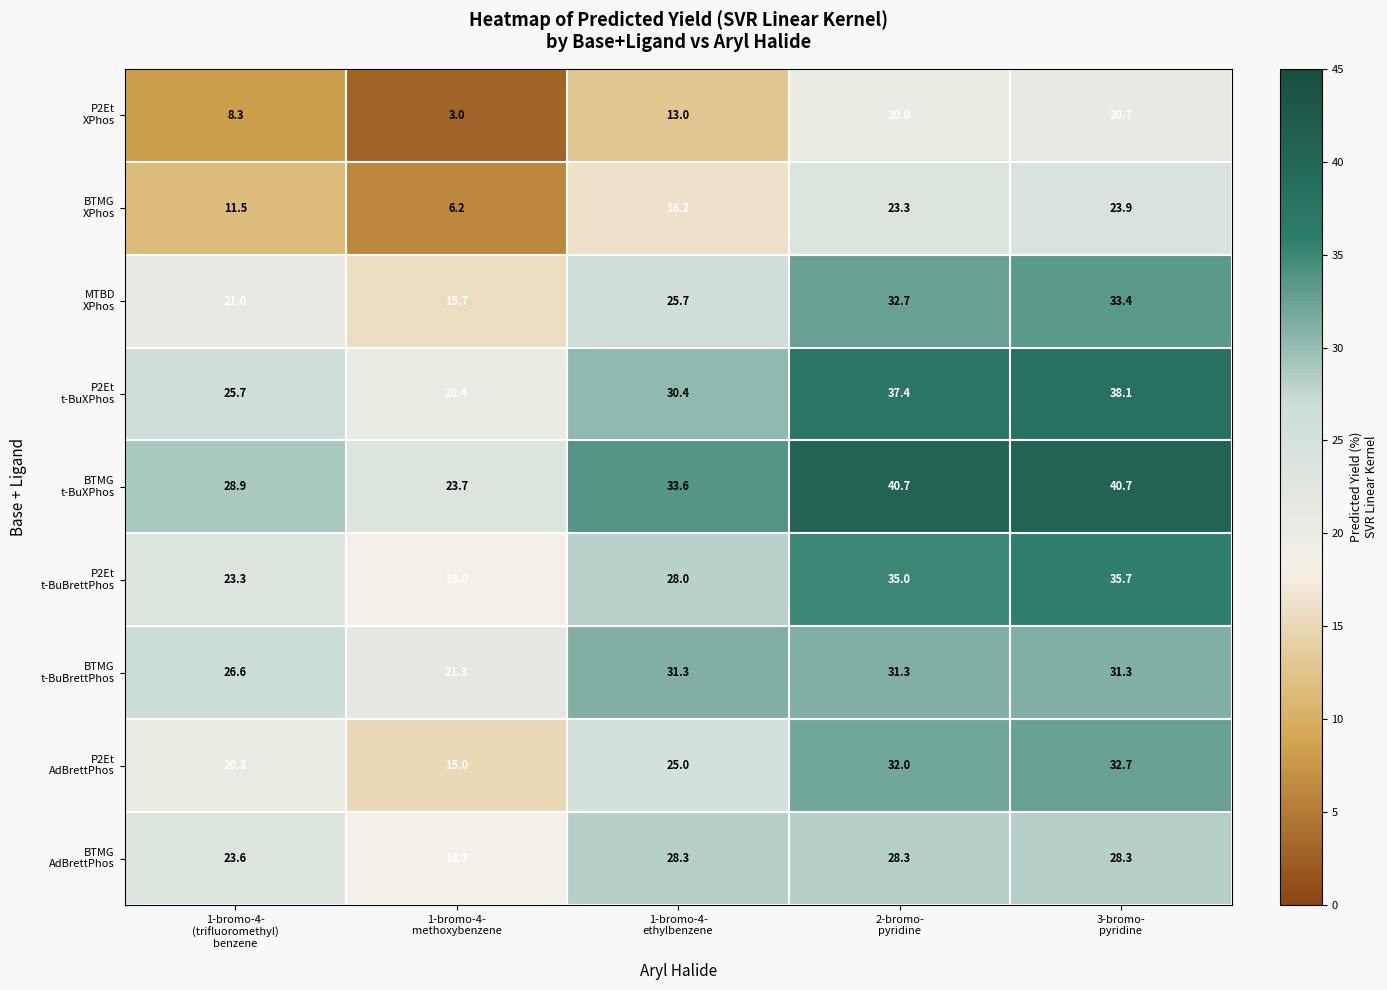

At how many categories does at least one series exceed 11?

5